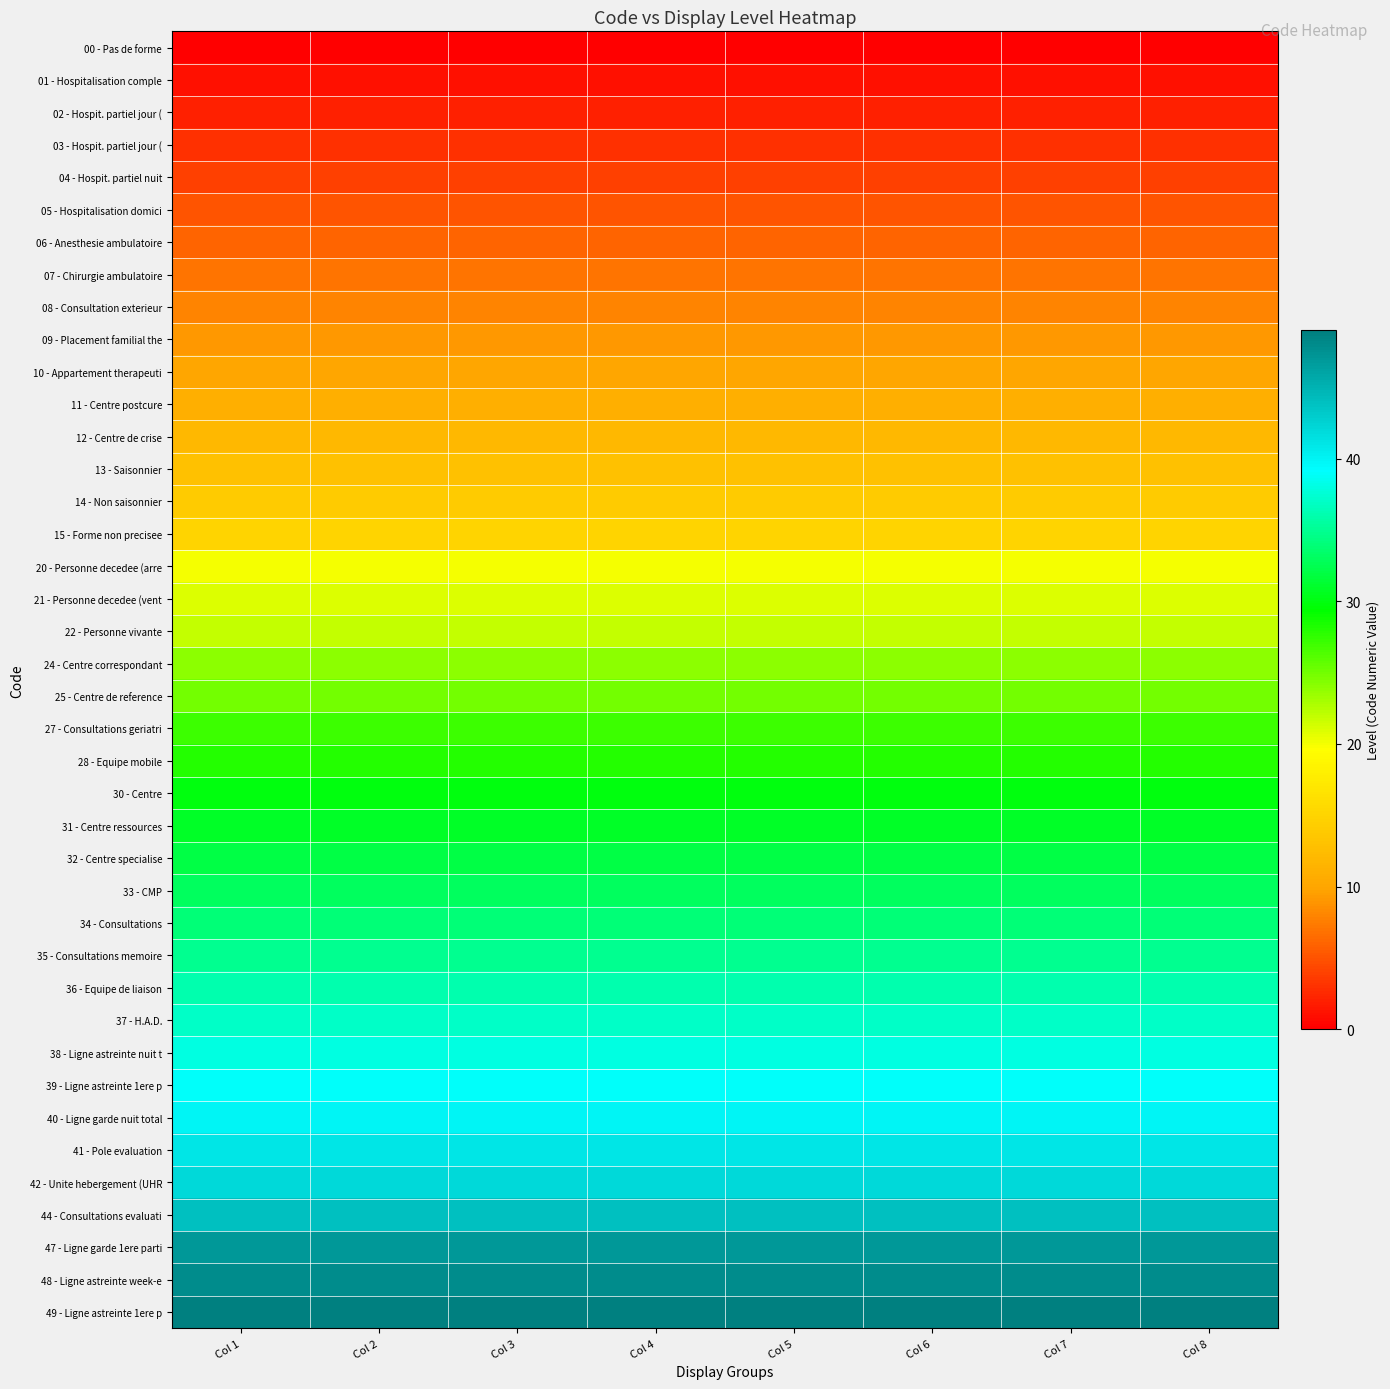

Reading right to left, extract all data points from this chart.

00 - Pas de forme: Col 8=0	Col 7=0	Col 6=0	Col 5=0	Col 4=0	Col 3=0	Col 2=0	Col 1=0
01 - Hospitalisation comple: Col 8=1	Col 7=1	Col 6=1	Col 5=1	Col 4=1	Col 3=1	Col 2=1	Col 1=1
02 - Hospit. partiel jour (: Col 8=2	Col 7=2	Col 6=2	Col 5=2	Col 4=2	Col 3=2	Col 2=2	Col 1=2
03 - Hospit. partiel jour (: Col 8=3	Col 7=3	Col 6=3	Col 5=3	Col 4=3	Col 3=3	Col 2=3	Col 1=3
04 - Hospit. partiel nuit: Col 8=4	Col 7=4	Col 6=4	Col 5=4	Col 4=4	Col 3=4	Col 2=4	Col 1=4
05 - Hospitalisation domici: Col 8=5	Col 7=5	Col 6=5	Col 5=5	Col 4=5	Col 3=5	Col 2=5	Col 1=5
06 - Anesthesie ambulatoire: Col 8=6	Col 7=6	Col 6=6	Col 5=6	Col 4=6	Col 3=6	Col 2=6	Col 1=6
07 - Chirurgie ambulatoire: Col 8=7	Col 7=7	Col 6=7	Col 5=7	Col 4=7	Col 3=7	Col 2=7	Col 1=7
08 - Consultation exterieur: Col 8=8	Col 7=8	Col 6=8	Col 5=8	Col 4=8	Col 3=8	Col 2=8	Col 1=8
09 - Placement familial the: Col 8=9	Col 7=9	Col 6=9	Col 5=9	Col 4=9	Col 3=9	Col 2=9	Col 1=9
10 - Appartement therapeuti: Col 8=10	Col 7=10	Col 6=10	Col 5=10	Col 4=10	Col 3=10	Col 2=10	Col 1=10
11 - Centre postcure: Col 8=11	Col 7=11	Col 6=11	Col 5=11	Col 4=11	Col 3=11	Col 2=11	Col 1=11
12 - Centre de crise: Col 8=12	Col 7=12	Col 6=12	Col 5=12	Col 4=12	Col 3=12	Col 2=12	Col 1=12
13 - Saisonnier: Col 8=13	Col 7=13	Col 6=13	Col 5=13	Col 4=13	Col 3=13	Col 2=13	Col 1=13
14 - Non saisonnier: Col 8=14	Col 7=14	Col 6=14	Col 5=14	Col 4=14	Col 3=14	Col 2=14	Col 1=14
15 - Forme non precisee: Col 8=15	Col 7=15	Col 6=15	Col 5=15	Col 4=15	Col 3=15	Col 2=15	Col 1=15
20 - Personne decedee (arre: Col 8=20	Col 7=20	Col 6=20	Col 5=20	Col 4=20	Col 3=20	Col 2=20	Col 1=20
21 - Personne decedee (vent: Col 8=21	Col 7=21	Col 6=21	Col 5=21	Col 4=21	Col 3=21	Col 2=21	Col 1=21
22 - Personne vivante: Col 8=22	Col 7=22	Col 6=22	Col 5=22	Col 4=22	Col 3=22	Col 2=22	Col 1=22
24 - Centre correspondant: Col 8=24	Col 7=24	Col 6=24	Col 5=24	Col 4=24	Col 3=24	Col 2=24	Col 1=24
25 - Centre de reference: Col 8=25	Col 7=25	Col 6=25	Col 5=25	Col 4=25	Col 3=25	Col 2=25	Col 1=25
27 - Consultations geriatri: Col 8=27	Col 7=27	Col 6=27	Col 5=27	Col 4=27	Col 3=27	Col 2=27	Col 1=27
28 - Equipe mobile: Col 8=28	Col 7=28	Col 6=28	Col 5=28	Col 4=28	Col 3=28	Col 2=28	Col 1=28
30 - Centre: Col 8=30	Col 7=30	Col 6=30	Col 5=30	Col 4=30	Col 3=30	Col 2=30	Col 1=30
31 - Centre ressources: Col 8=31	Col 7=31	Col 6=31	Col 5=31	Col 4=31	Col 3=31	Col 2=31	Col 1=31
32 - Centre specialise: Col 8=32	Col 7=32	Col 6=32	Col 5=32	Col 4=32	Col 3=32	Col 2=32	Col 1=32
33 - CMP: Col 8=33	Col 7=33	Col 6=33	Col 5=33	Col 4=33	Col 3=33	Col 2=33	Col 1=33
34 - Consultations: Col 8=34	Col 7=34	Col 6=34	Col 5=34	Col 4=34	Col 3=34	Col 2=34	Col 1=34
35 - Consultations memoire: Col 8=35	Col 7=35	Col 6=35	Col 5=35	Col 4=35	Col 3=35	Col 2=35	Col 1=35
36 - Equipe de liaison: Col 8=36	Col 7=36	Col 6=36	Col 5=36	Col 4=36	Col 3=36	Col 2=36	Col 1=36
37 - H.A.D.: Col 8=37	Col 7=37	Col 6=37	Col 5=37	Col 4=37	Col 3=37	Col 2=37	Col 1=37
38 - Ligne astreinte nuit t: Col 8=38	Col 7=38	Col 6=38	Col 5=38	Col 4=38	Col 3=38	Col 2=38	Col 1=38
39 - Ligne astreinte 1ere p: Col 8=39	Col 7=39	Col 6=39	Col 5=39	Col 4=39	Col 3=39	Col 2=39	Col 1=39
40 - Ligne garde nuit total: Col 8=40	Col 7=40	Col 6=40	Col 5=40	Col 4=40	Col 3=40	Col 2=40	Col 1=40
41 - Pole evaluation: Col 8=41	Col 7=41	Col 6=41	Col 5=41	Col 4=41	Col 3=41	Col 2=41	Col 1=41
42 - Unite hebergement (UHR: Col 8=42	Col 7=42	Col 6=42	Col 5=42	Col 4=42	Col 3=42	Col 2=42	Col 1=42
44 - Consultations evaluati: Col 8=44	Col 7=44	Col 6=44	Col 5=44	Col 4=44	Col 3=44	Col 2=44	Col 1=44
47 - Ligne garde 1ere parti: Col 8=47	Col 7=47	Col 6=47	Col 5=47	Col 4=47	Col 3=47	Col 2=47	Col 1=47
48 - Ligne astreinte week-e: Col 8=48	Col 7=48	Col 6=48	Col 5=48	Col 4=48	Col 3=48	Col 2=48	Col 1=48
49 - Ligne astreinte 1ere p: Col 8=49	Col 7=49	Col 6=49	Col 5=49	Col 4=49	Col 3=49	Col 2=49	Col 1=49